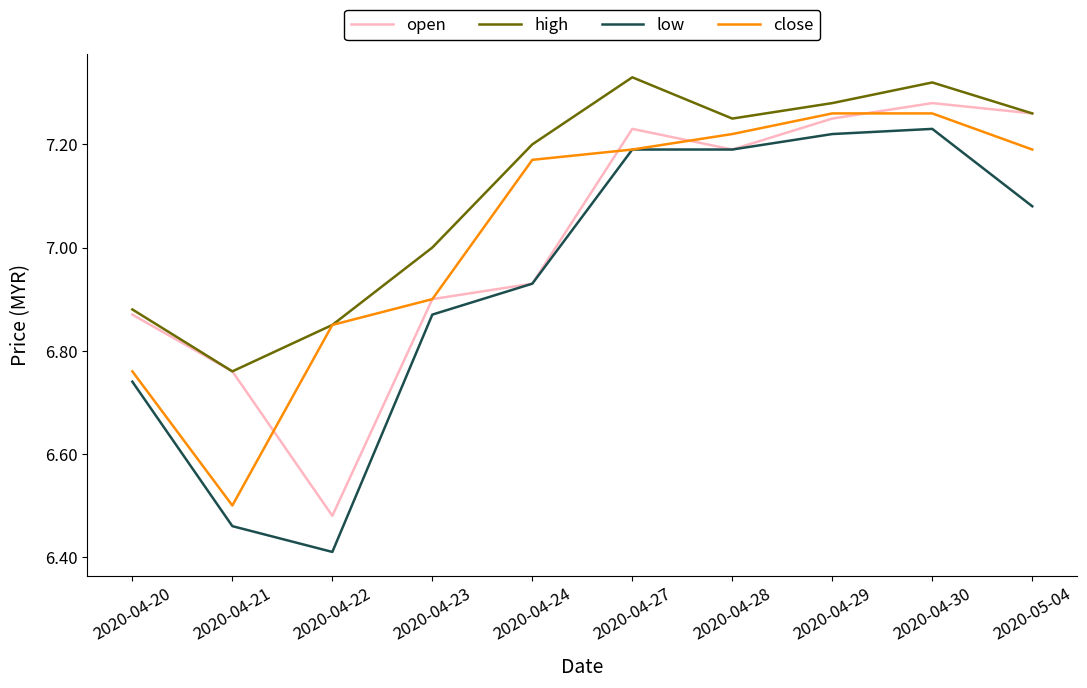

Count the number of categories in the chart.

10